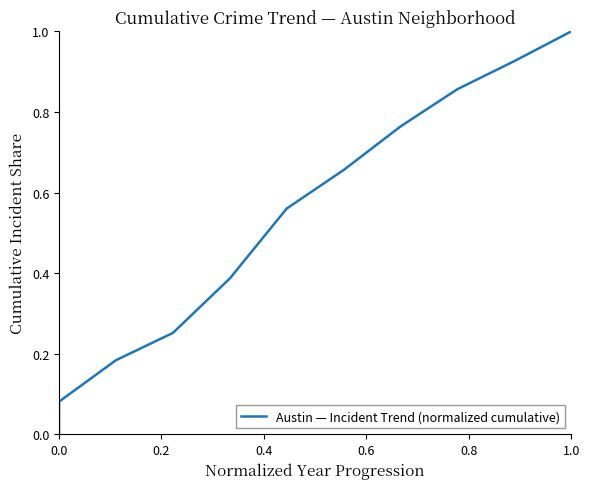

How many values are above zero?

10